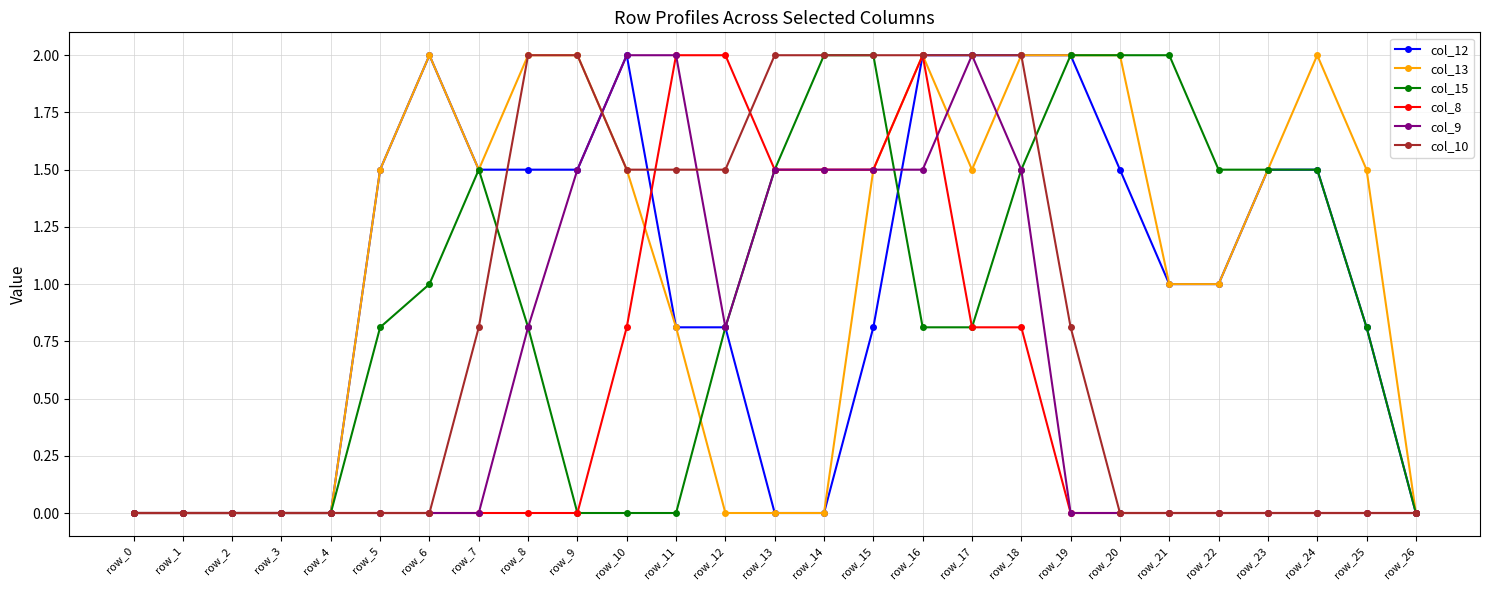

What is the value of the col_13 point at the 11th from the left?

1.5